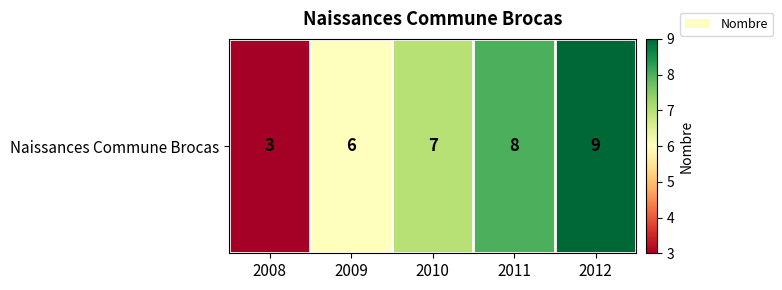

At which label is the value closest to 6?

2009